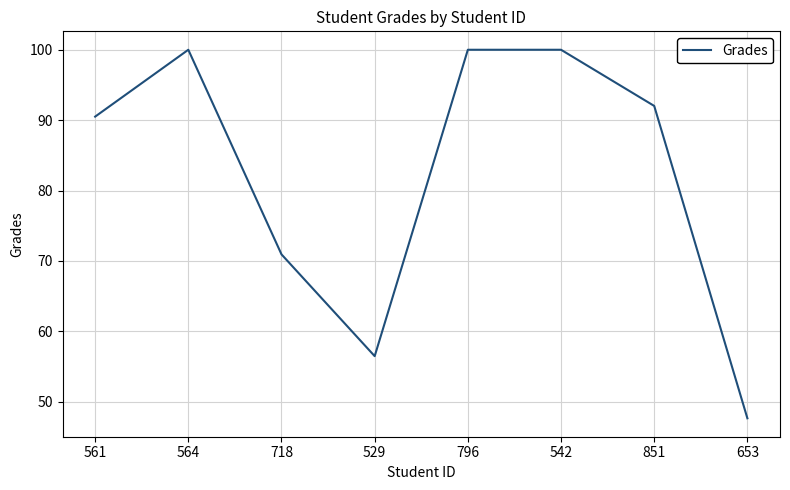

What is the average value?

82.2